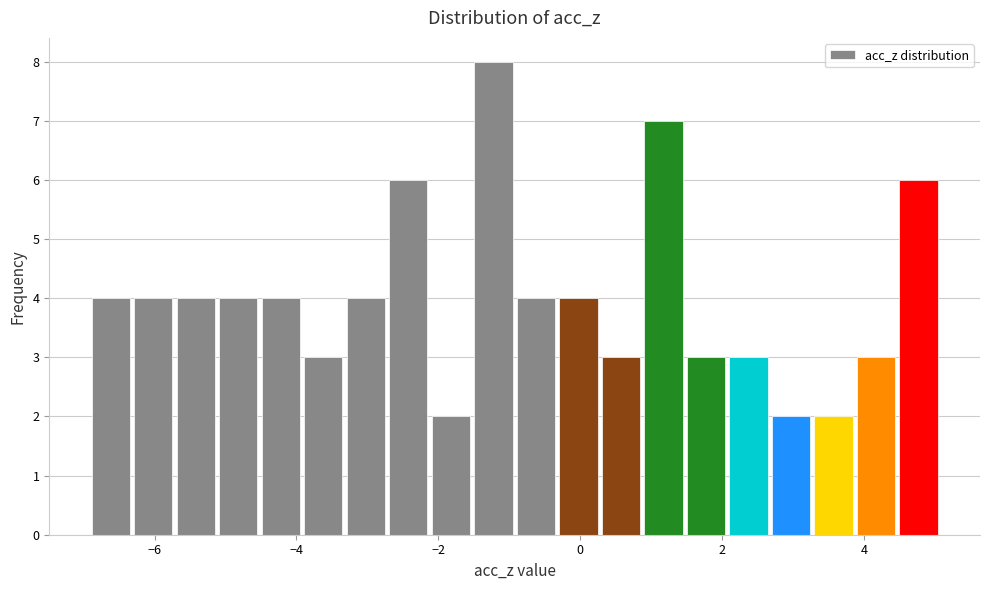

Around what value on the x-axis is the tallest bar? Give the approximate position of its centre, as read against the axis.

-1.2